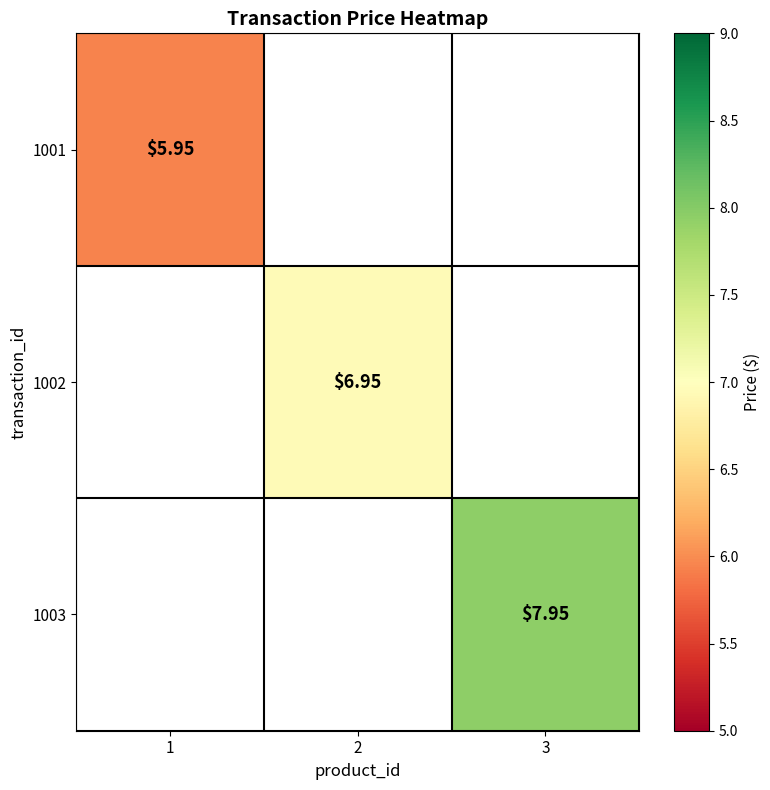

How many series are shown in this chart?

3